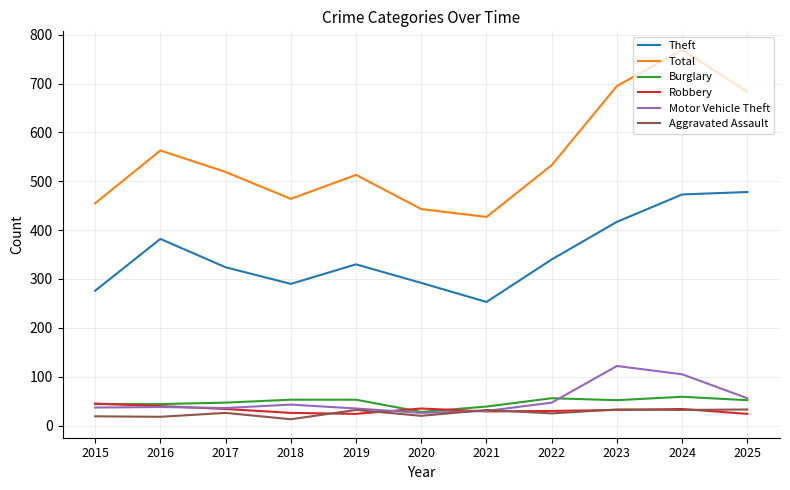

What is the difference between the highest and lowest values at 2019?

489